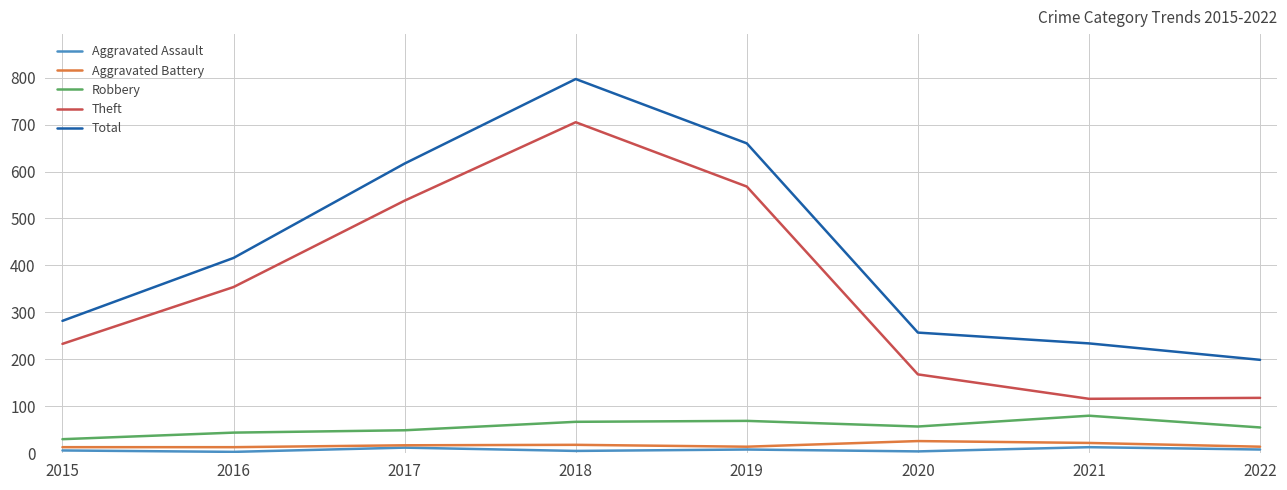

Rank the categories by Total value from highest to lowest.

2018, 2019, 2017, 2016, 2015, 2020, 2021, 2022